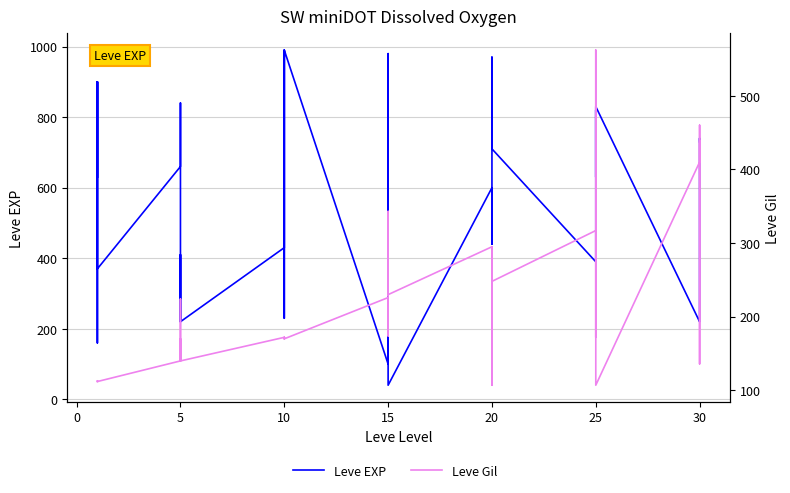

What is the difference between the Leve Gil values at 19 and −5?

62